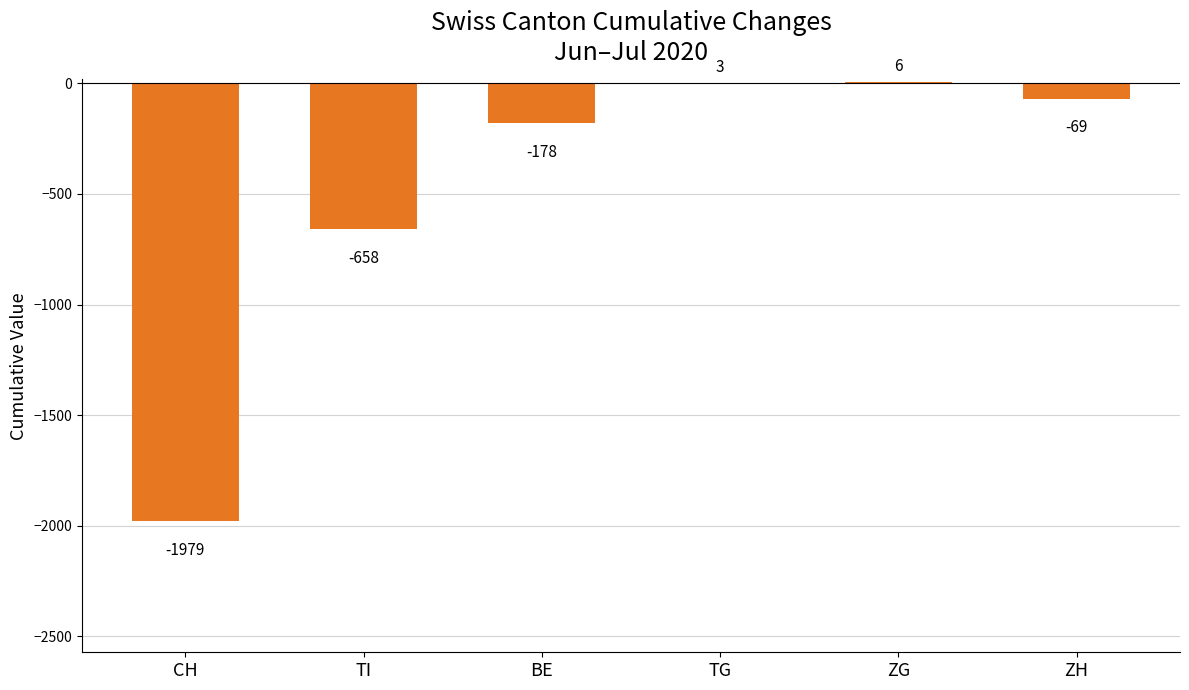

What is the maximum value shown in the chart?

6